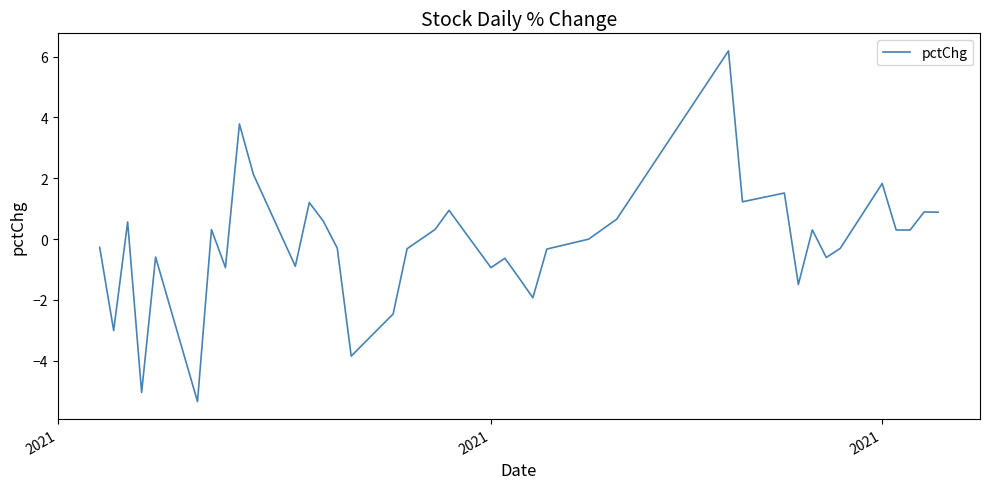

How many interior local valleys (lower than both neighbors) does the data have?

12